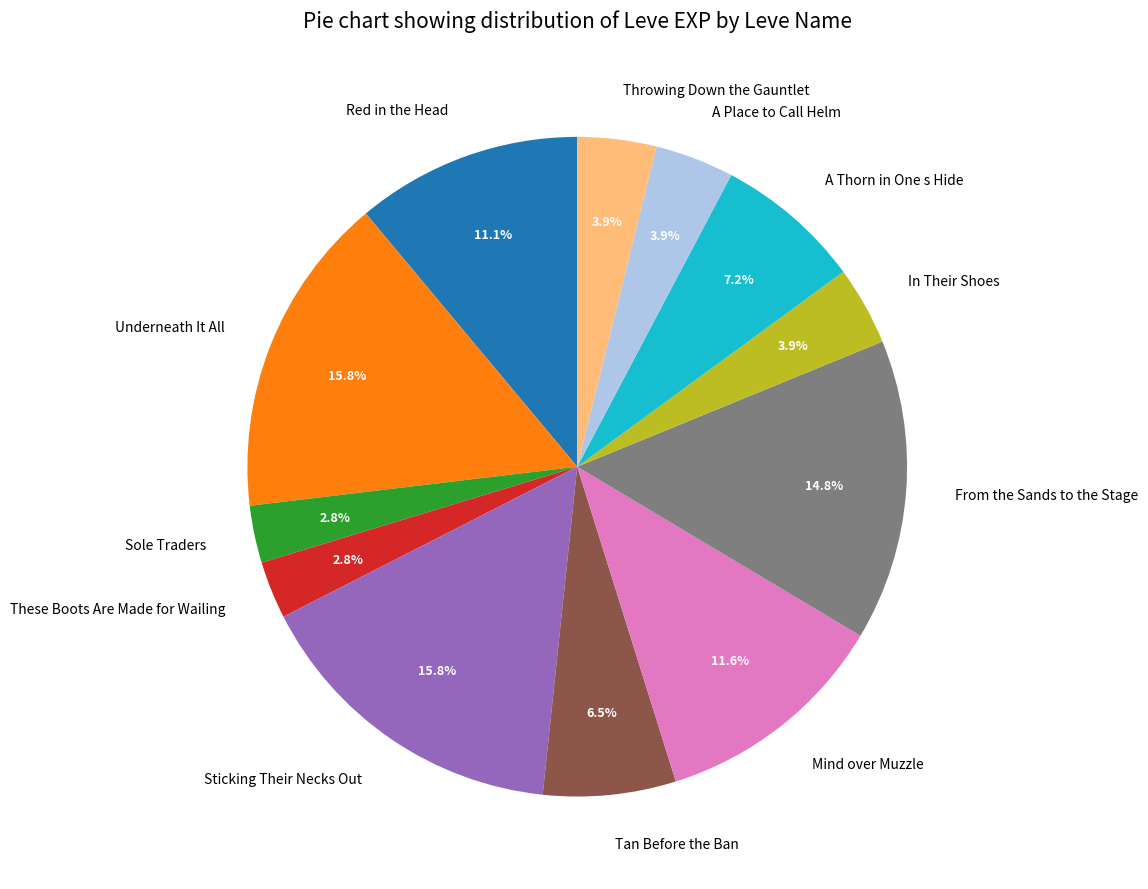

How many segments does this pie chart have?

12